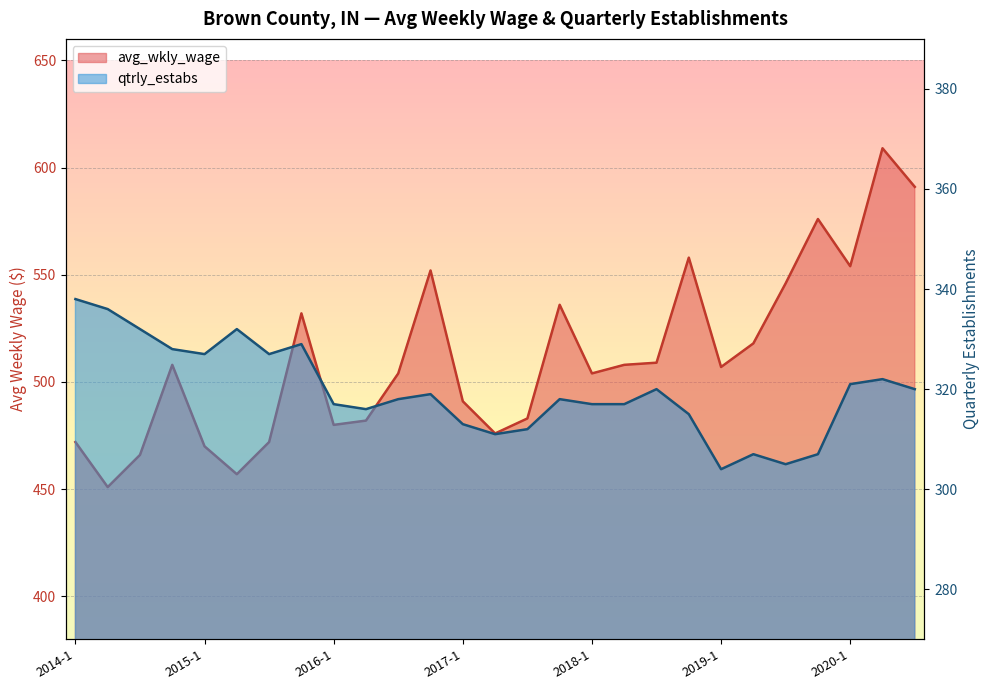

What is the sum of all avg_wkly_wage values?

13812